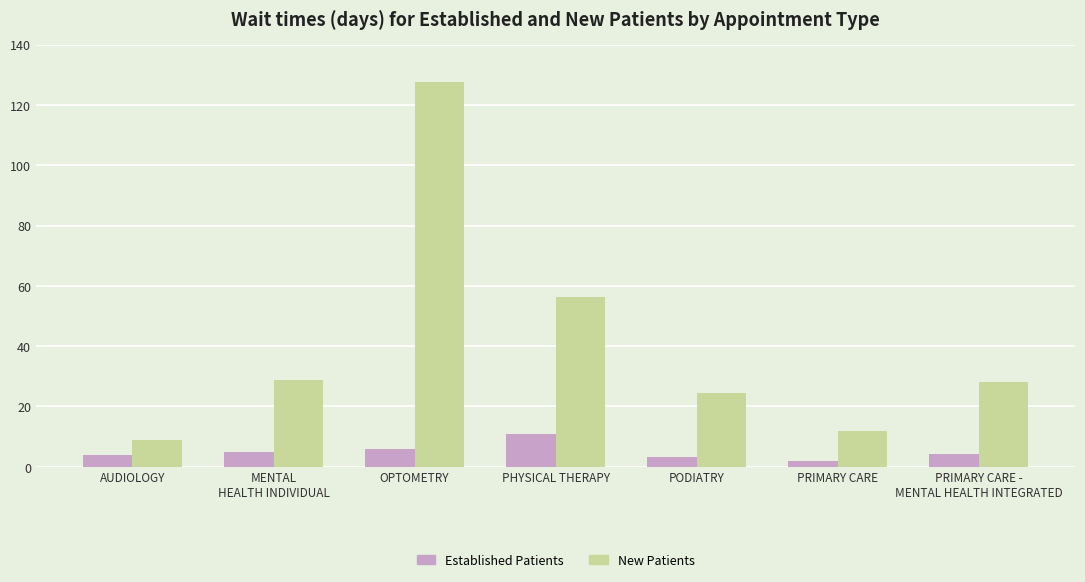

Count the number of data series in this chart.

2